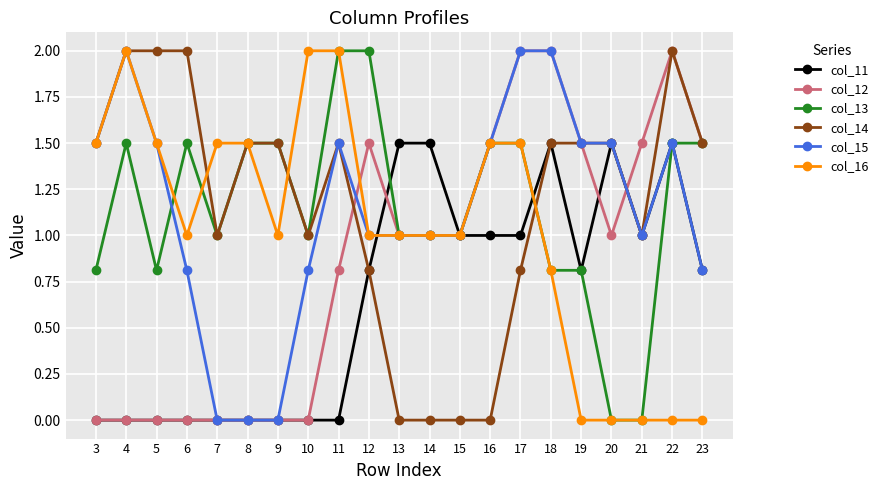

What are all the series names shown in the legend?

col_11, col_12, col_13, col_14, col_15, col_16